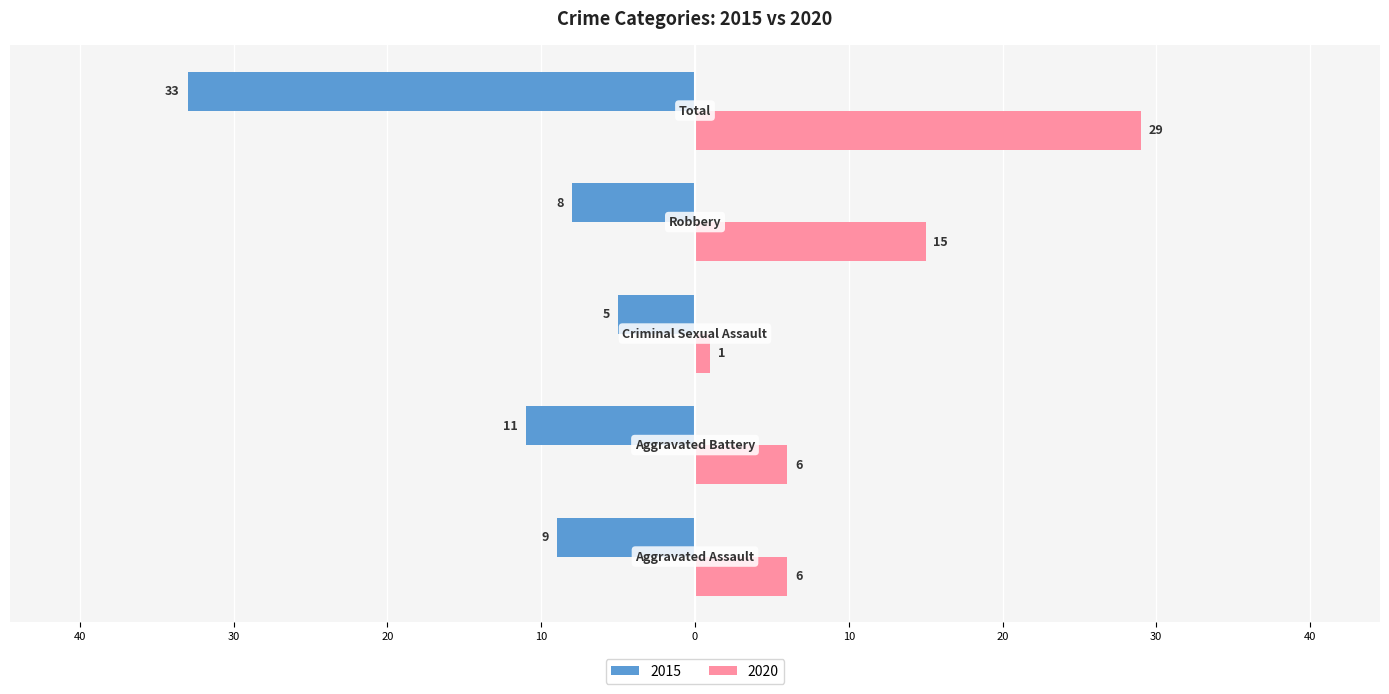

What are all the series names shown in the legend?

2015, 2020